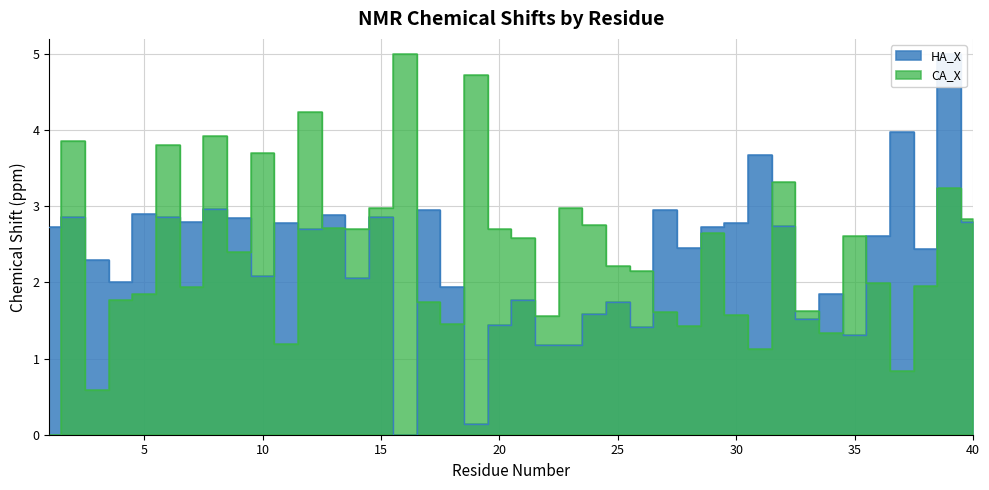

What is the difference between the HA_X values at 18 and 28?

0.5